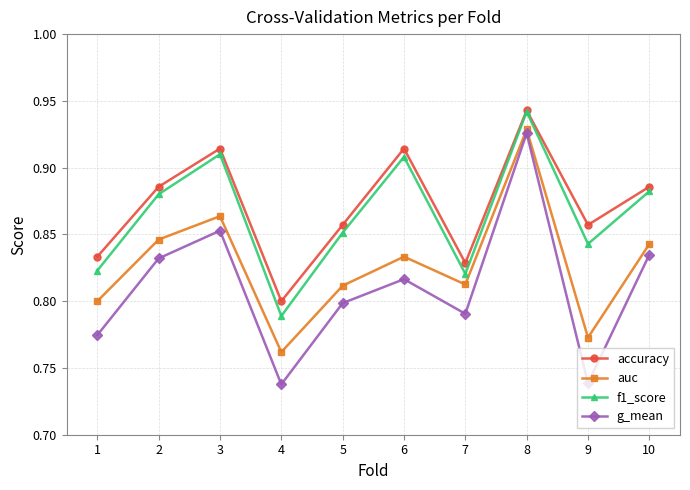

The value of accuracy at 9 is 1.2. True or false?

False